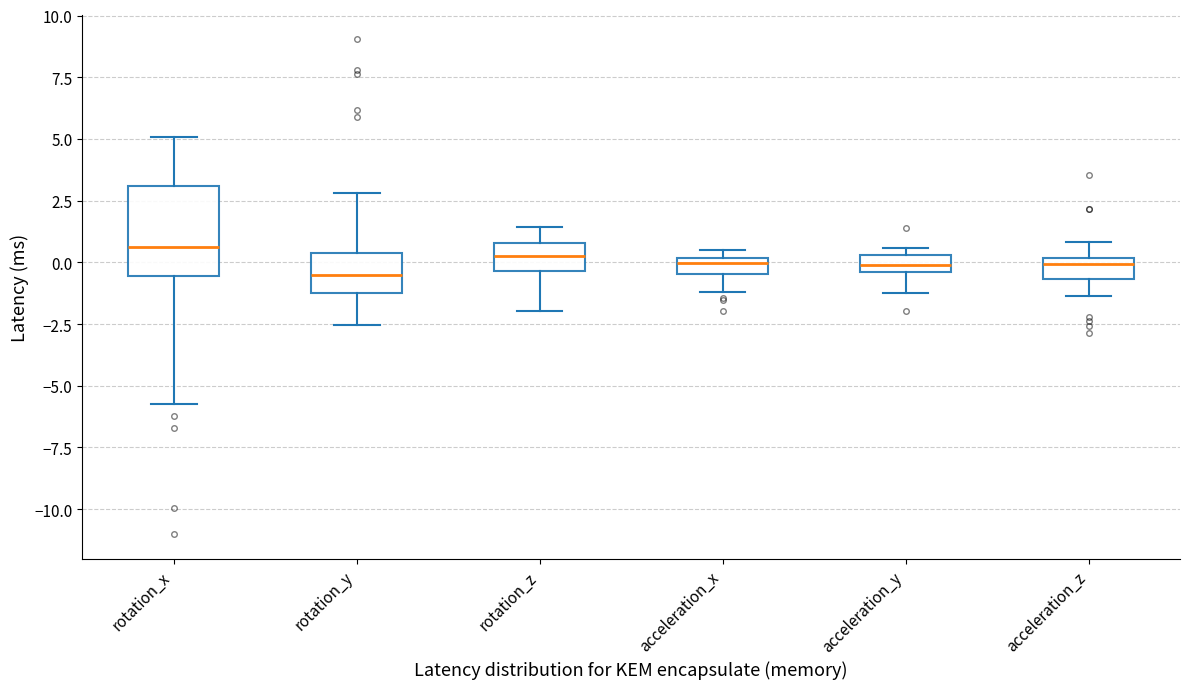

Where does the upper whisker of the box for rotation_z end on the y-axis? The values are not printed on the chart, so give them approximately, as read against the axis.

1.5